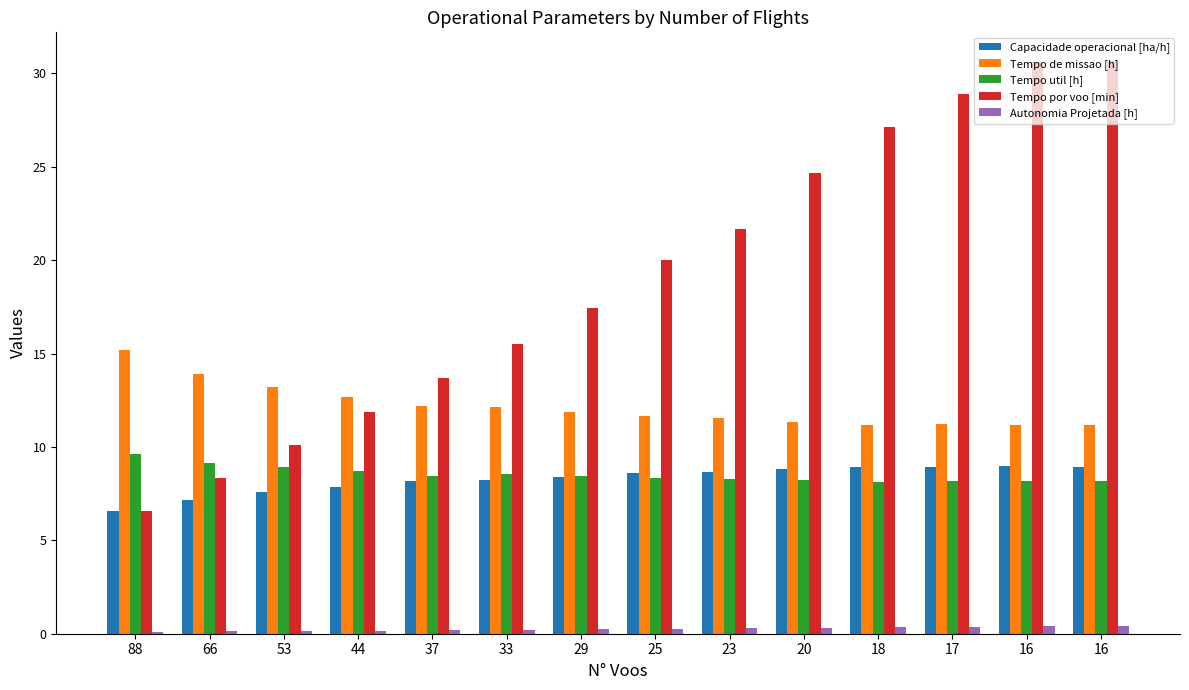

What is the difference between the maximum and minimum values in the Tempo por voo [min] series?

24.1